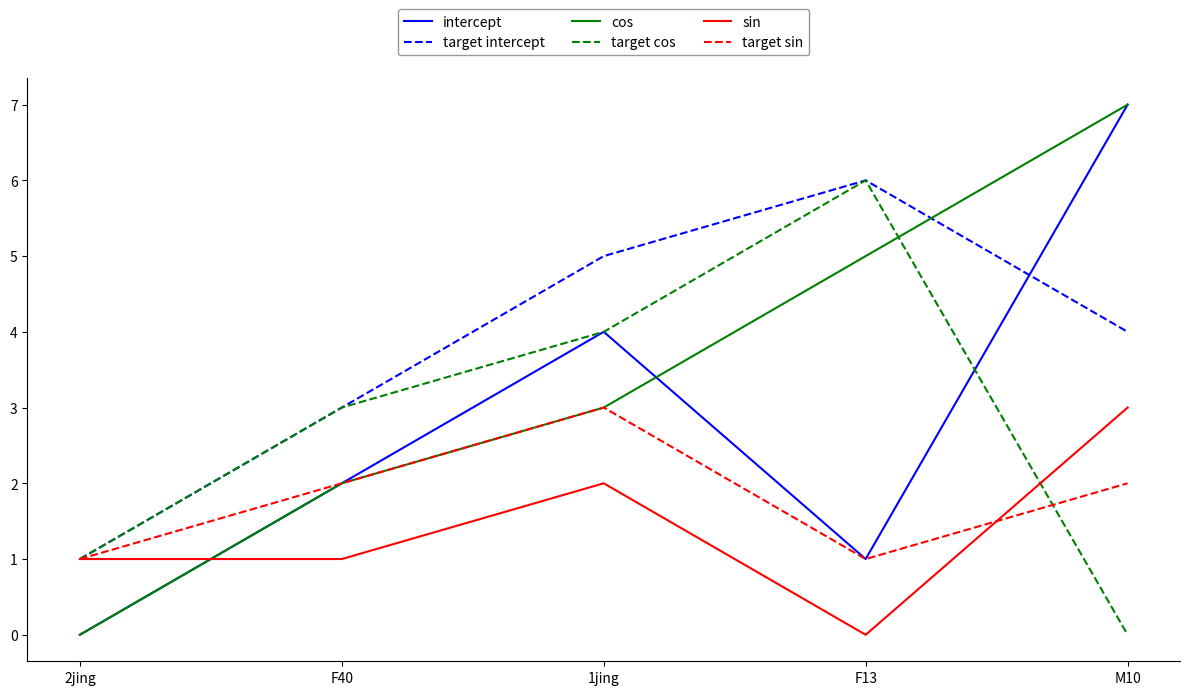

At which category is the sum across all series the highest?

M10